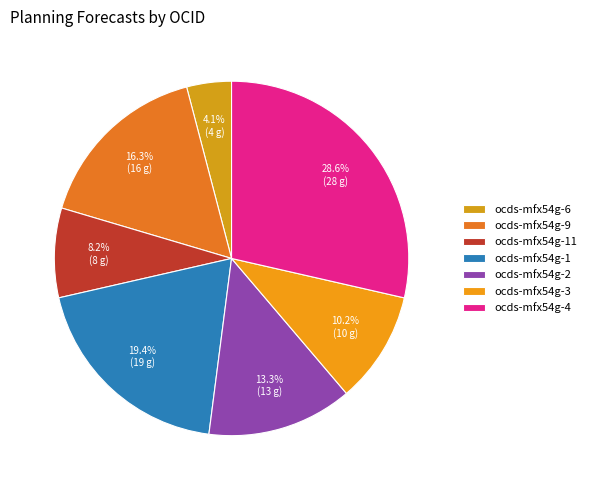

Which slice is the smallest?

ocds-mfx54g-6